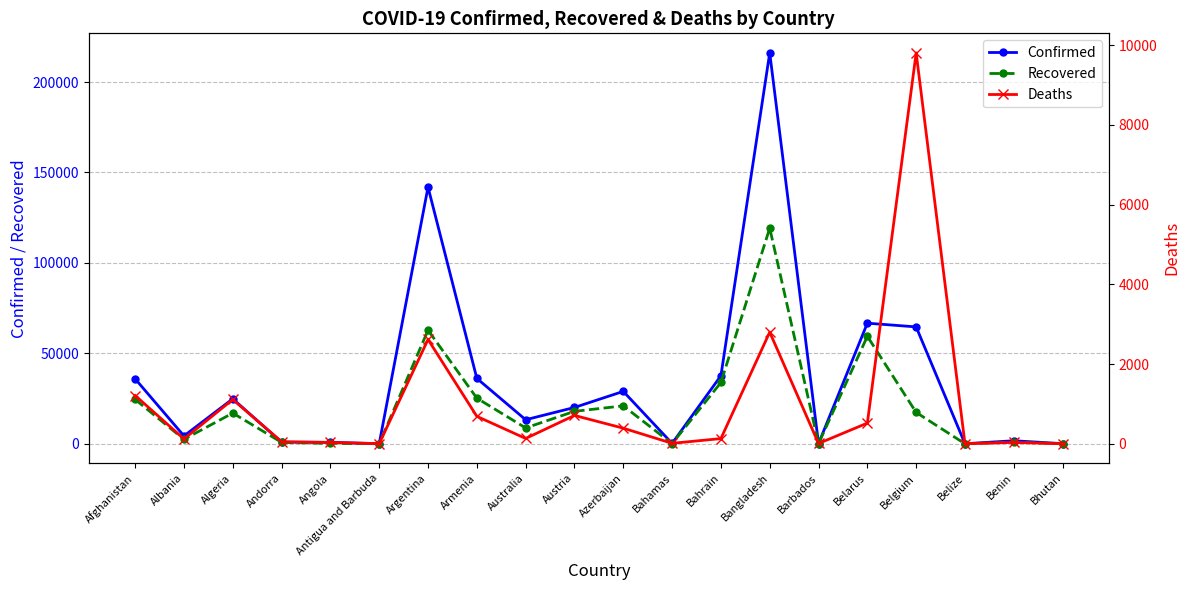

What is the sum of all Confirmed values?

694585